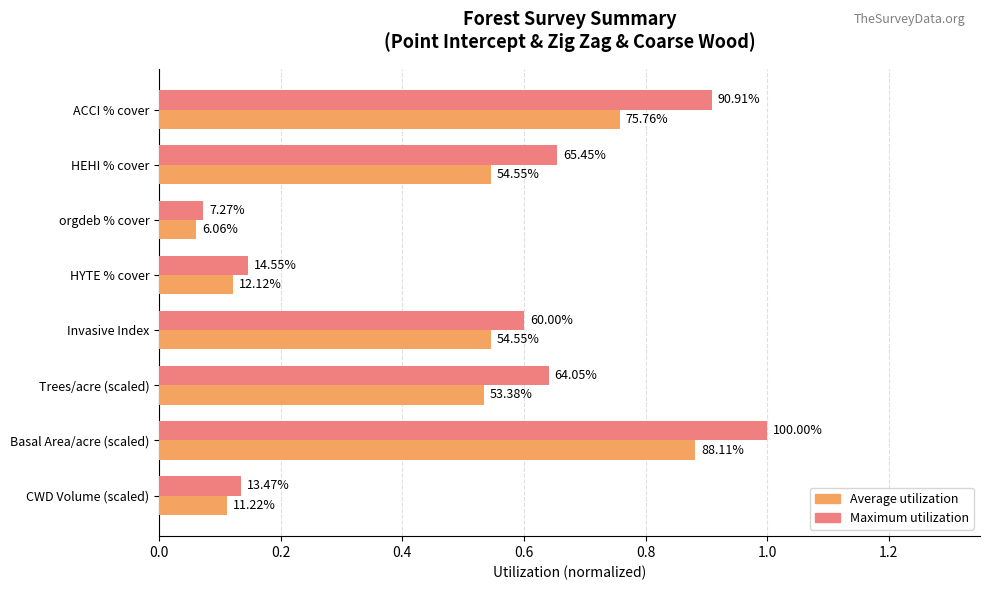

List the series in order of their overall mean, highest first.

Maximum utilization, Average utilization